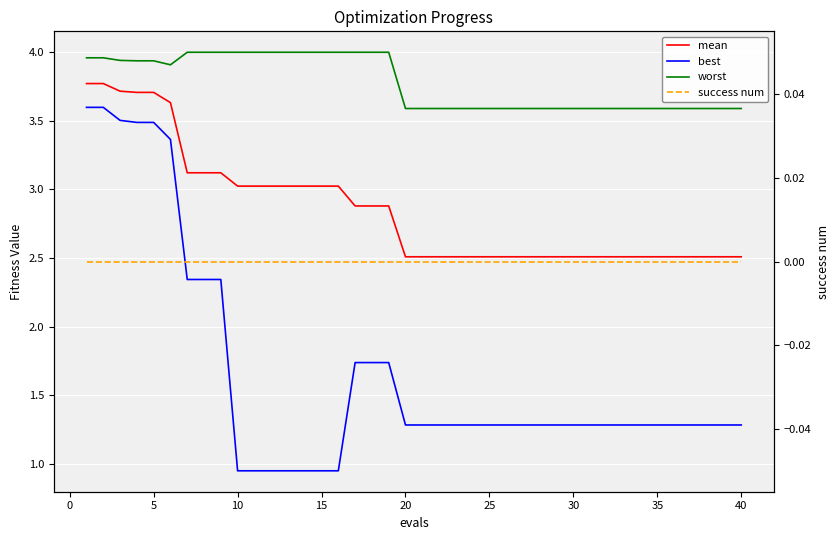

True or false: mean has more than 1 points higher than both neighbors.

False